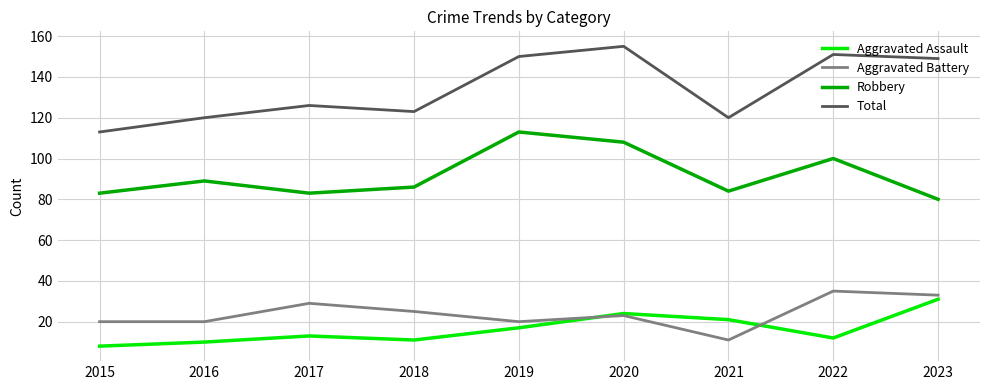

Rank the series at 2022 from lowest to highest value.

Aggravated Assault, Aggravated Battery, Robbery, Total